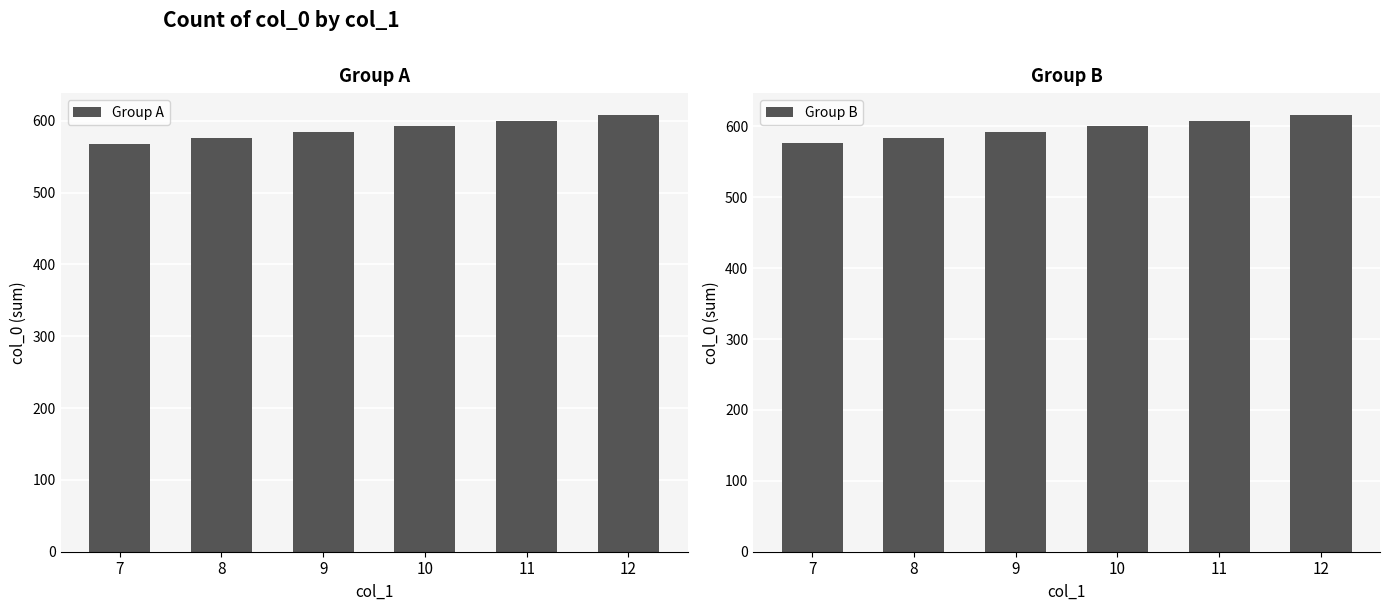

List the labels in order of Group A value, smallest first.

7, 8, 9, 10, 11, 12